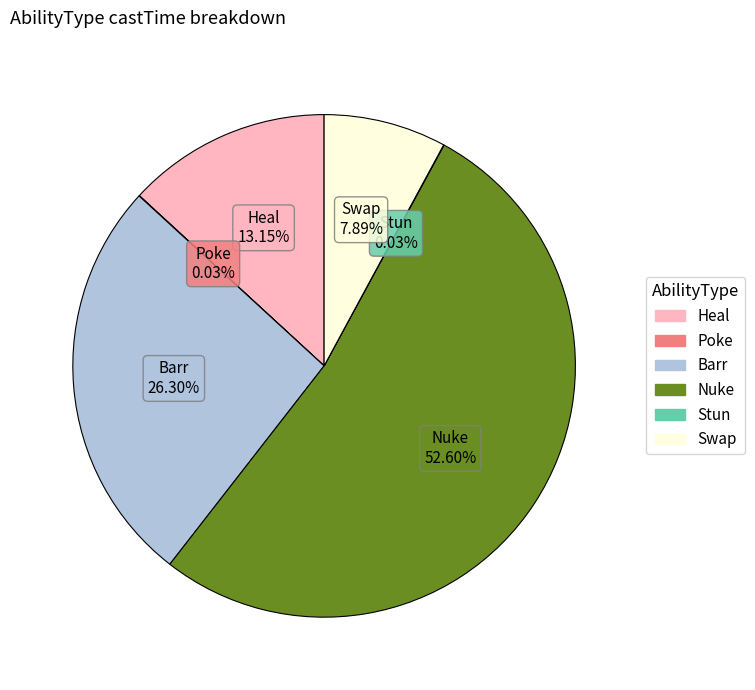

Between Nuke and Barr, which is larger?

Nuke